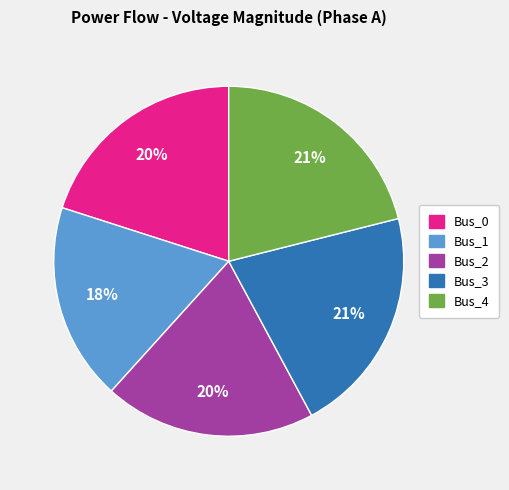

Which has a higher value, Bus_3 or Bus_2?

Bus_3